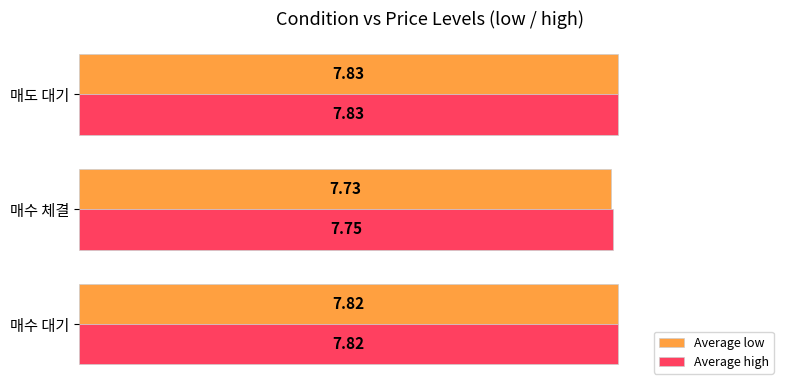

Rank the series by their average value, from lowest to highest.

Average low, Average high